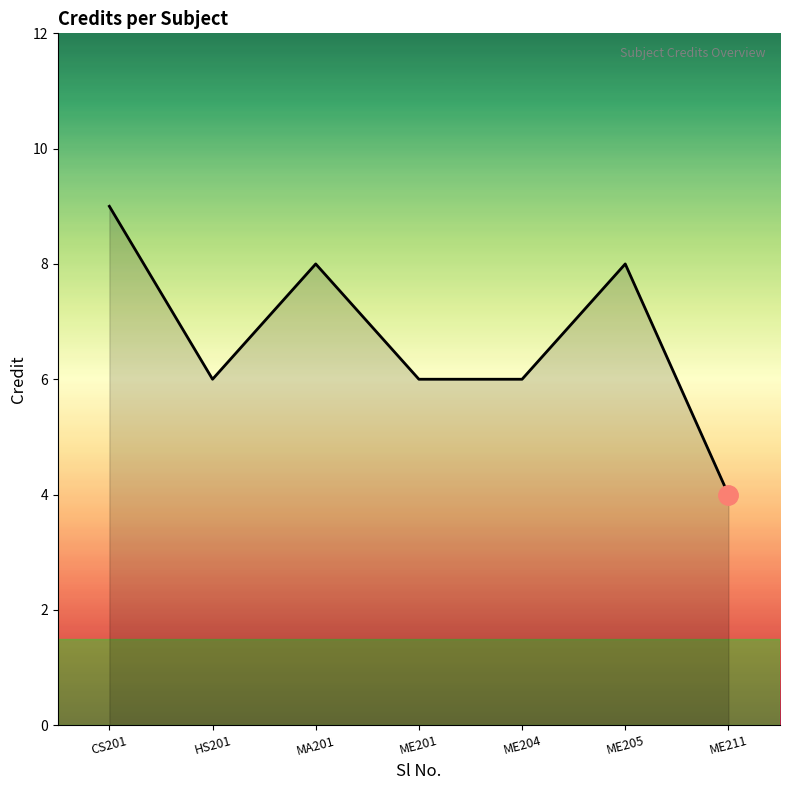

What position from the left is HS201?

2